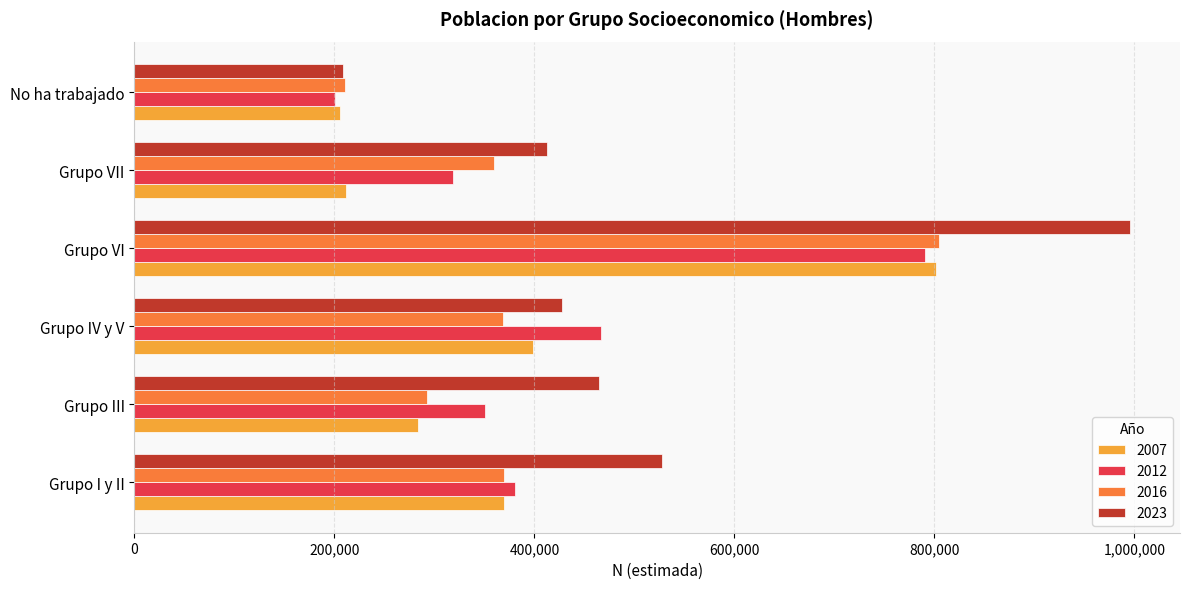

What are all the series names shown in the legend?

2007, 2012, 2016, 2023